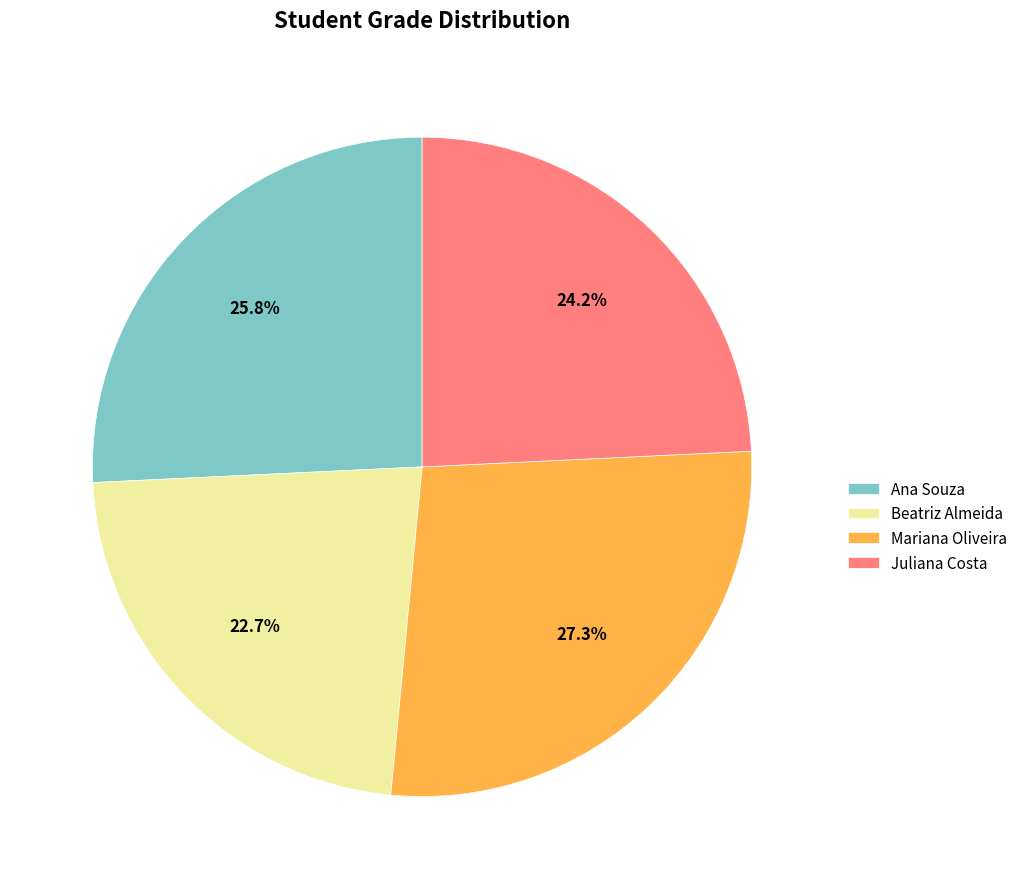

To the nearest percent, what is the combined percentage of Mariana Oliveira and Juliana Costa?

52%